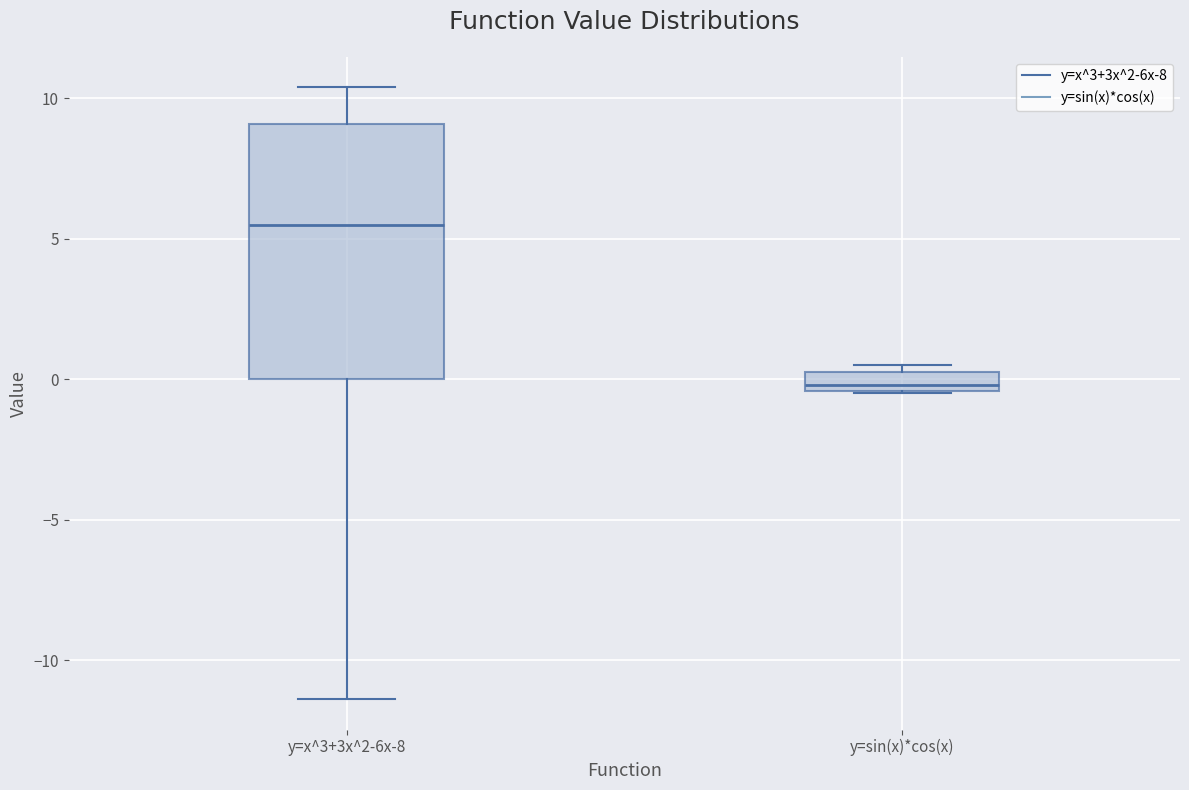

Where is the upper edge of the box for y=sin(x)*cos(x) on the y-axis? The values are not printed on the chart, so give them approximately, as read against the axis.

0.5